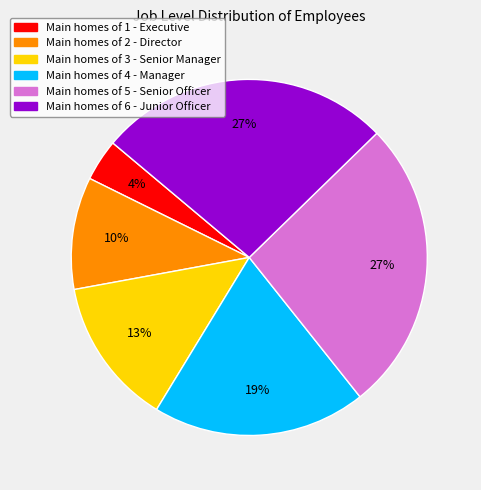

Is there any slice that represents more than half of the pie?

No